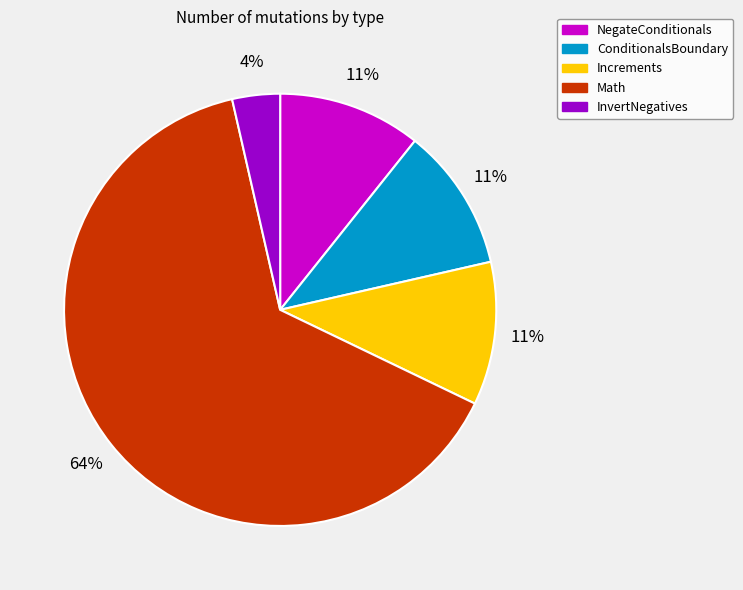

To the nearest percent, what percentage of the pie is NegateConditionals?

11%